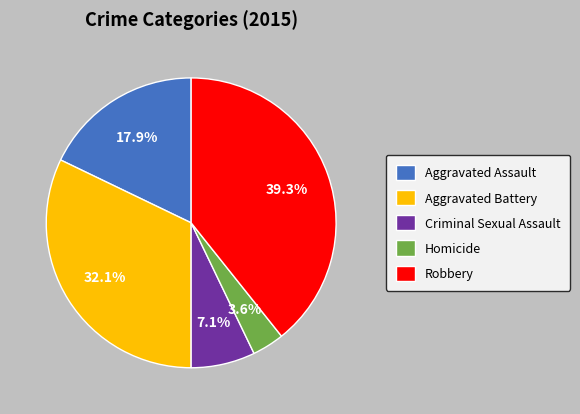

What percentage do Robbery and Aggravated Battery together represent?

71.4%